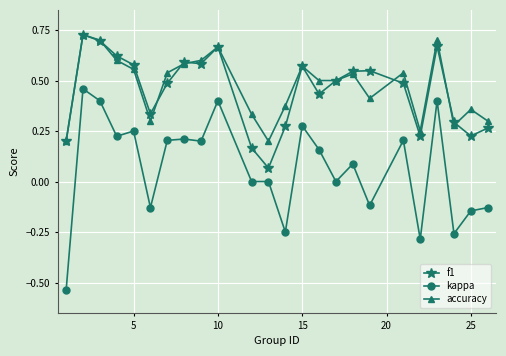

In accuracy, how many points are higher than both neighbors (excluding endpoints)?

7